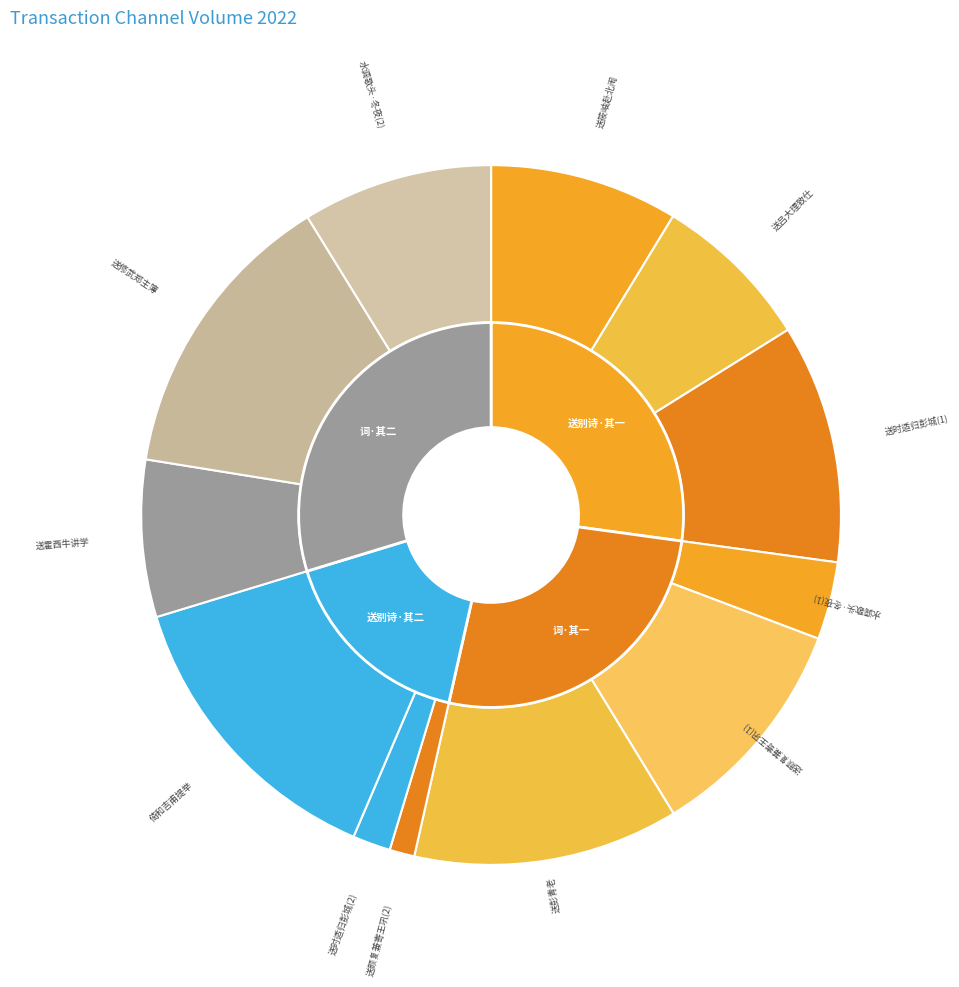

Does any single category account for the majority?

No